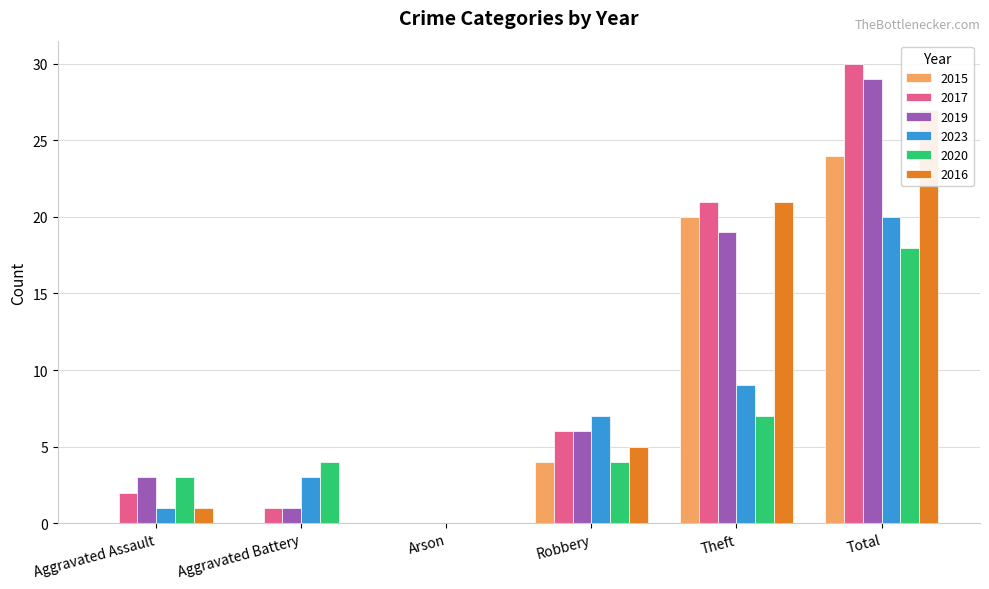

True or false: 2017 has a value of 1 at Aggravated Battery.

True